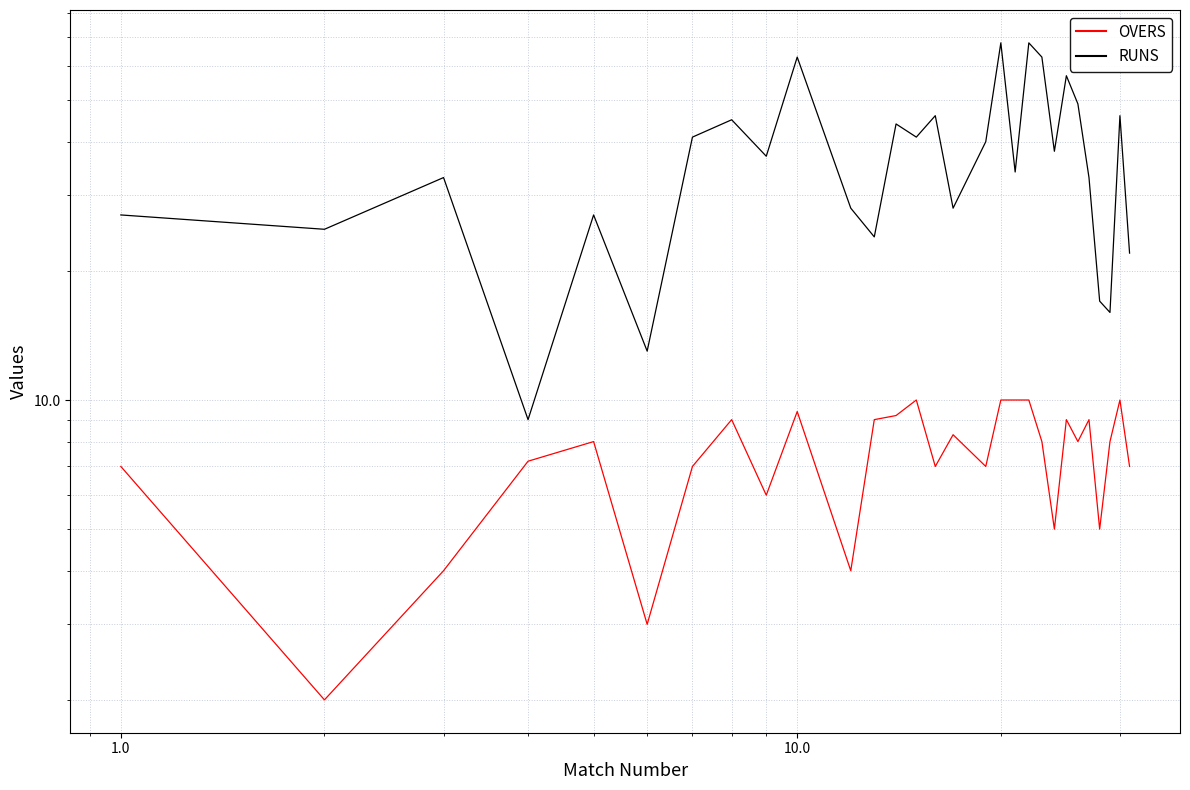

Reading right to left, transcribe all the data shown in this chart.

OVERS: 7.0	10.0	8.0	5.0	9.0	8.0	9.0	5.0	8.0	10.0	10.0	10.0	7.0	8.3	7.0	10.0	9.2	9.0	4.0	9.4	6.0	9.0	7.0	3.0	8.0	7.2	4.0	2.0	7.0
RUNS: 22.0	46.0	16.0	17.0	33.0	49.0	57.0	38.0	63.0	68.0	34.0	68.0	40.0	28.0	46.0	41.0	44.0	24.0	28.0	63.0	37.0	45.0	41.0	13.0	27.0	9.0	33.0	25.0	27.0